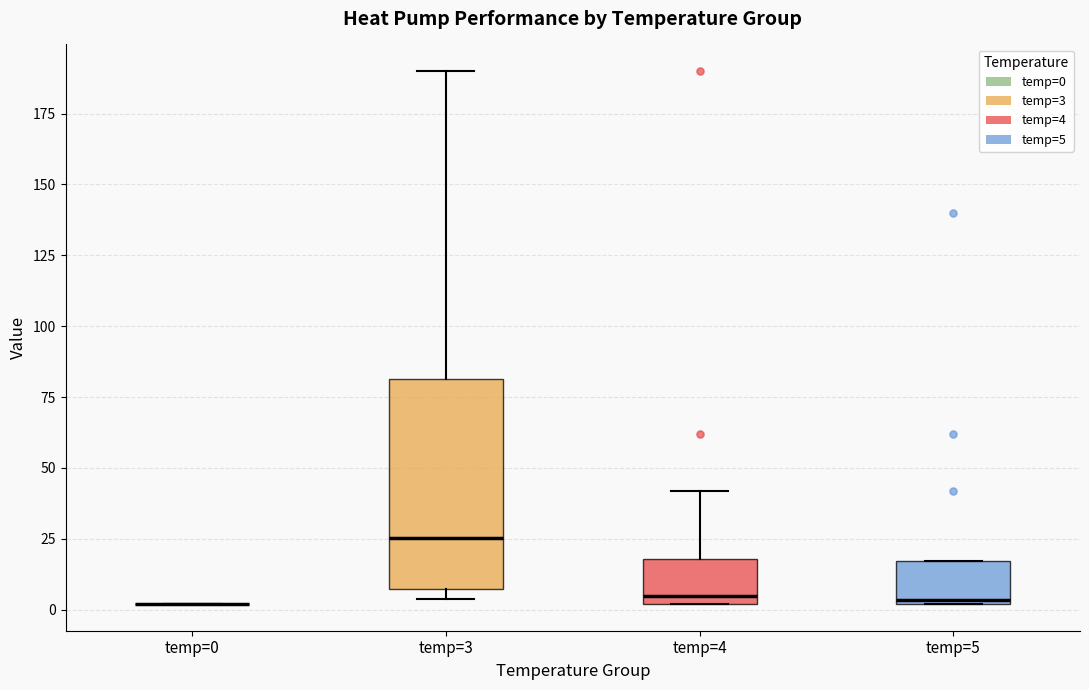

Reading left to right, transcribe this box plot: for each box, give where its median line is, the range the box spans, and where its two whiskers end, as read against the y-axis. The values are not printed on the chart, so give them approximately, as read against the axis.

temp=0: box collapsed to a line at 0, whiskers 0 to 0
temp=3: median 25, box 5 to 80, whiskers 5 (just below the box's lower edge) to 190
temp=4: median 5, box 0 to 20, whiskers 0 to 40
temp=5: median 5, box 0 to 15, whiskers 0 to 15